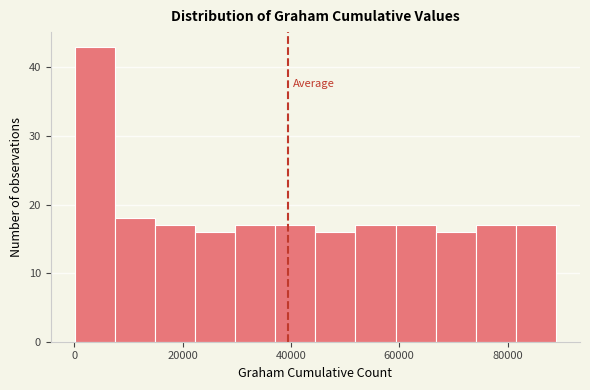

Around what value on the x-axis is the tallest bar? Give the approximate position of its centre, as read against the axis.

4000